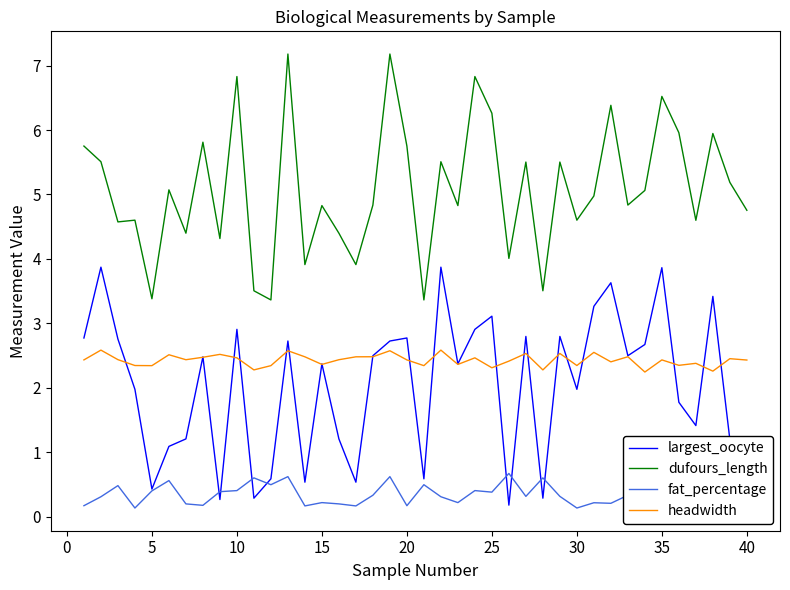

True or false: dufours_length and largest_oocyte cross at least once.

False